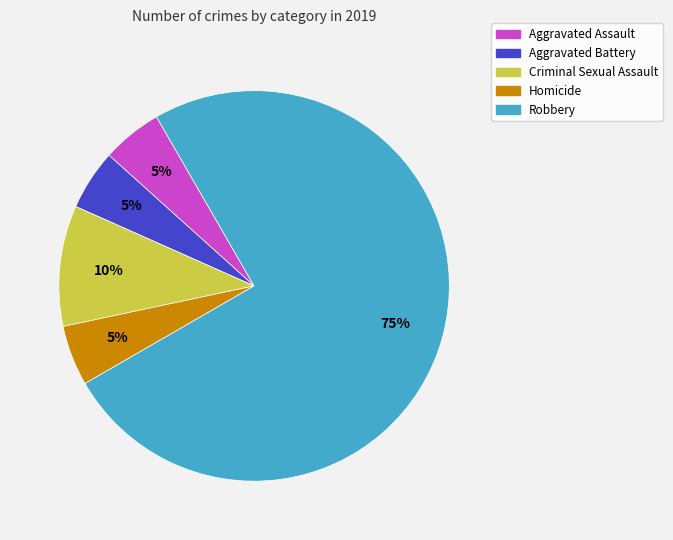

Which slice represents more than half of the pie?

Robbery